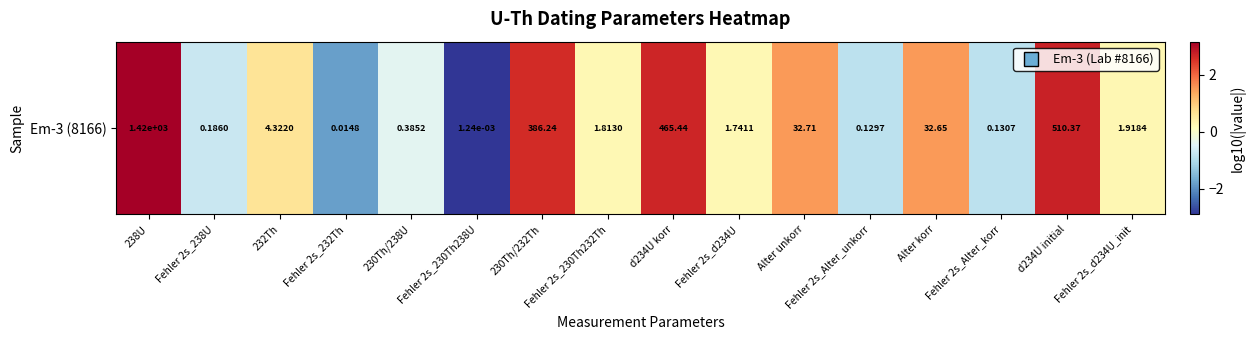

What is the sum of the values at d234U initial and Fehler 2s_232Th?

0.9